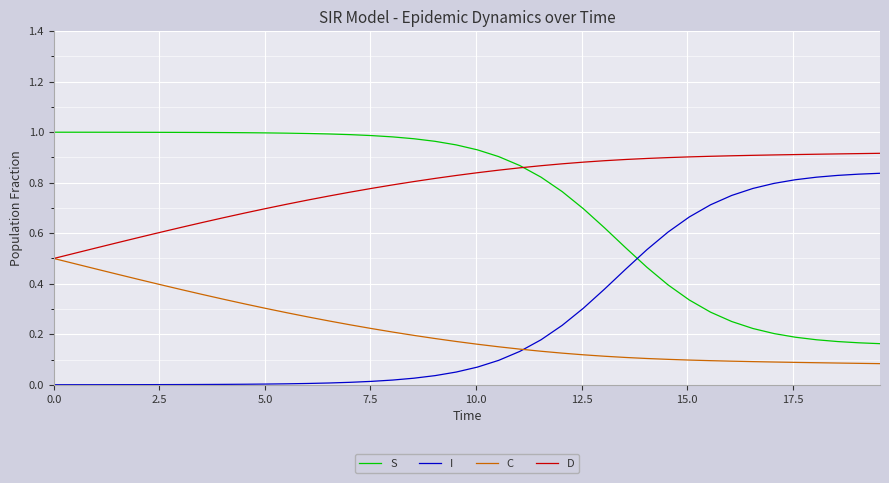

True or false: I and D intersect in this chart.

False